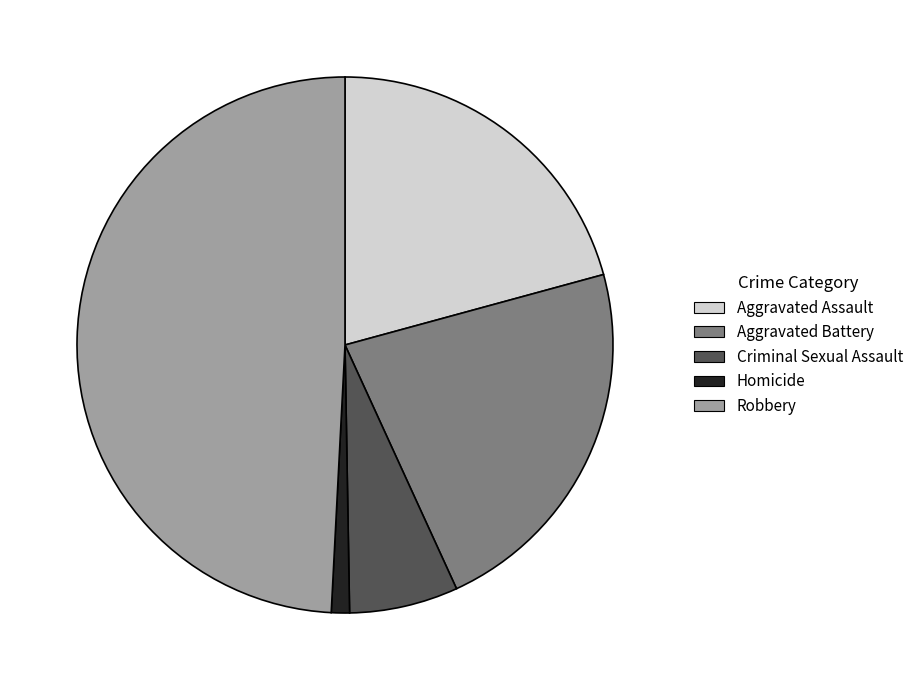

Rank the categories by value from highest to lowest.

Robbery, Aggravated Battery, Aggravated Assault, Criminal Sexual Assault, Homicide